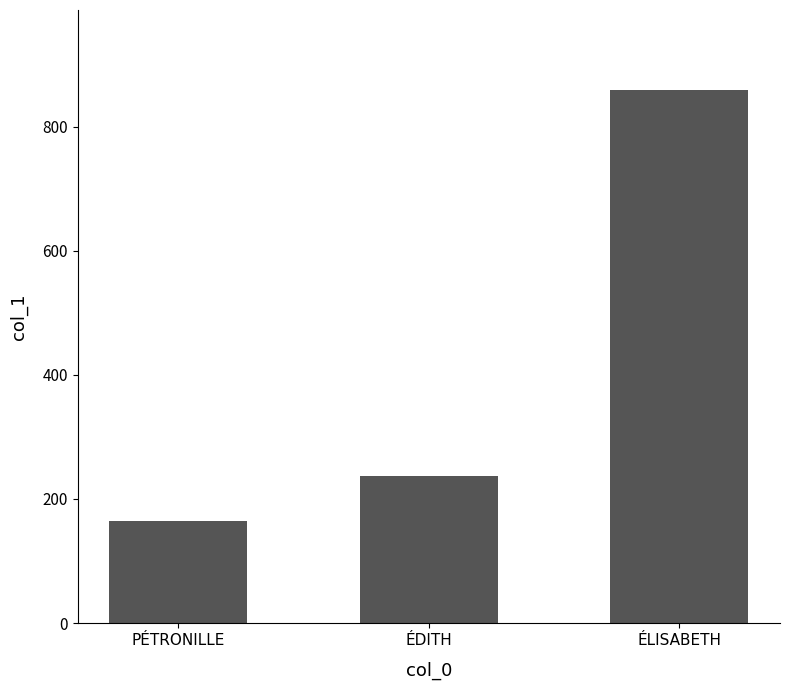

At which label is the value closest to 511?

ÉDITH